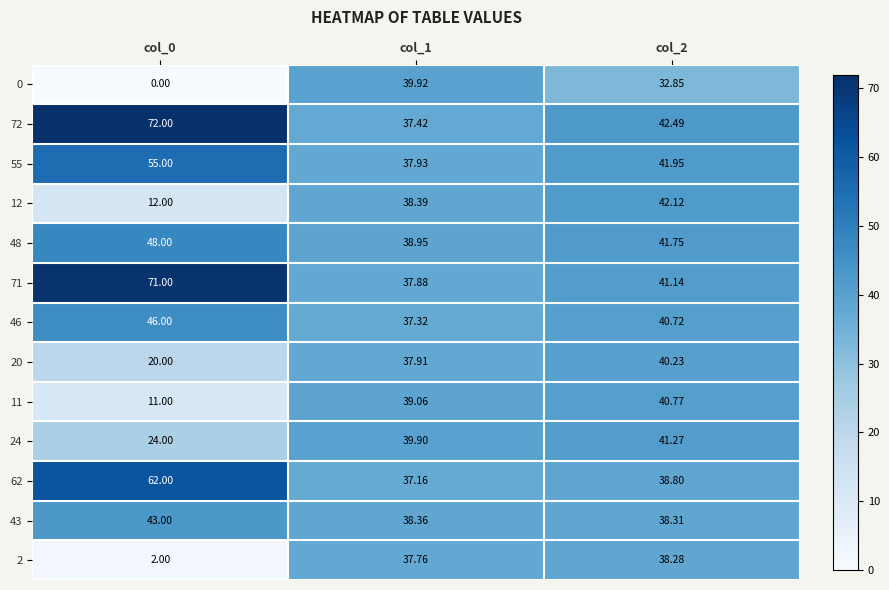

Which label corresponds to the largest value in the chart?

col_0